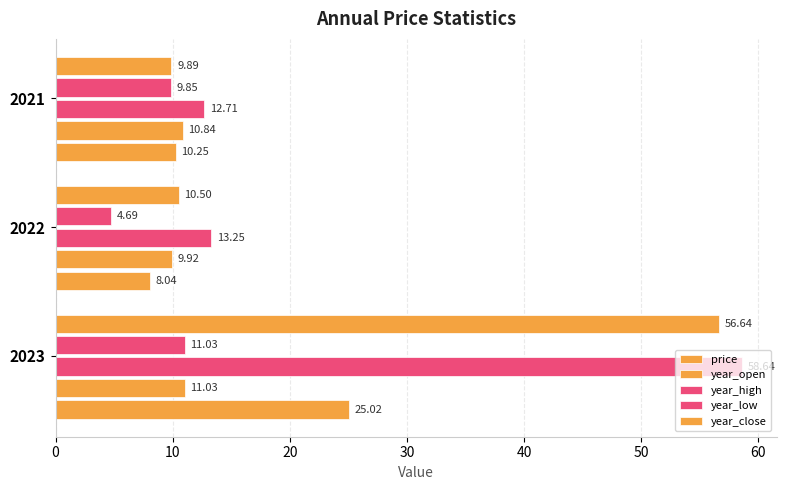

What is the average value of the year_close series?

25.7